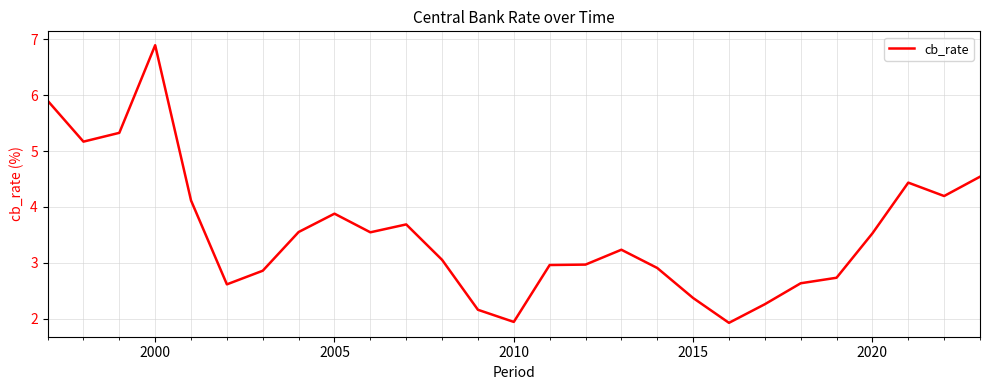

What is the difference between the maximum and minimum values?

5.0